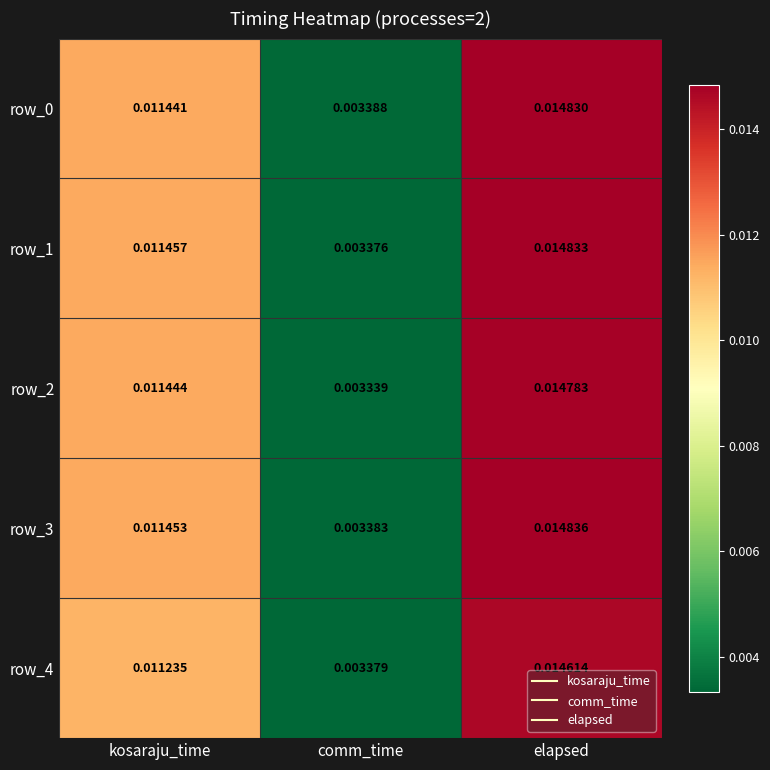

Count the row_1 values in the range 0 to 1.

3